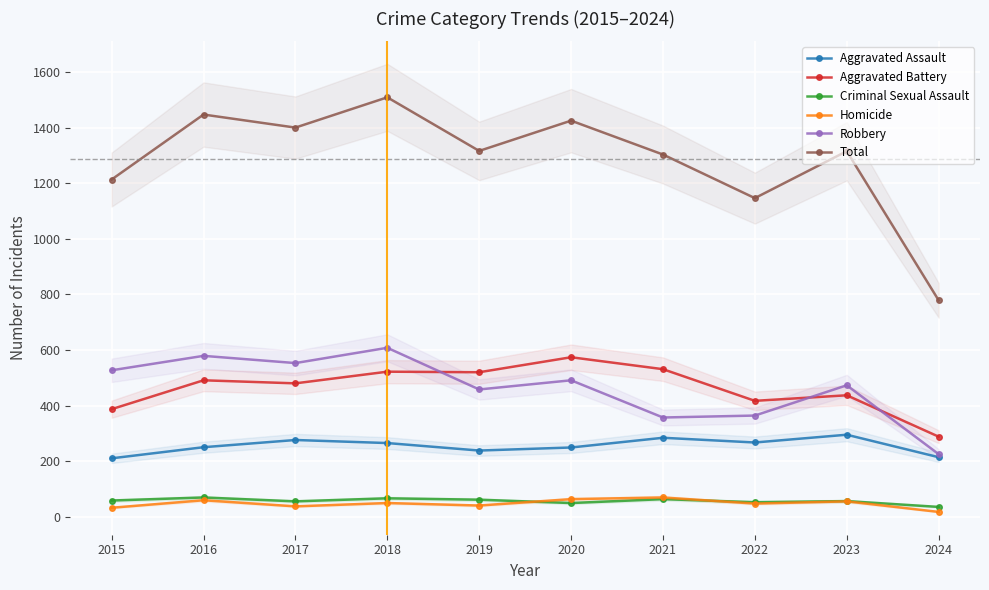

What are all the series names shown in the legend?

Aggravated Assault, Aggravated Battery, Criminal Sexual Assault, Homicide, Robbery, Total